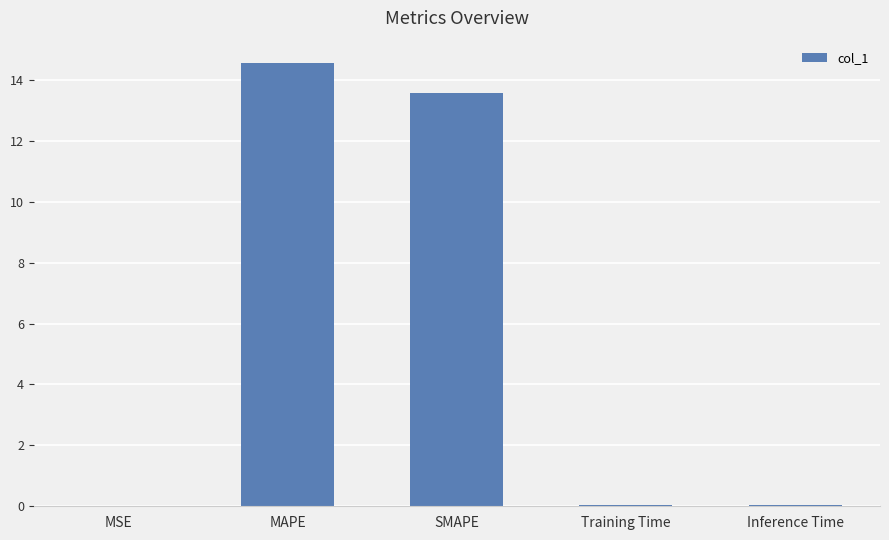

The chart shows a value of 0.0 at Training Time. True or false?

True